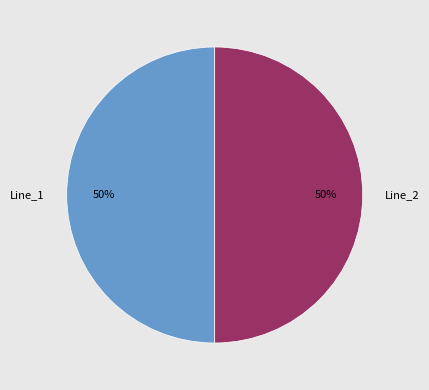

How many segments does this pie chart have?

2